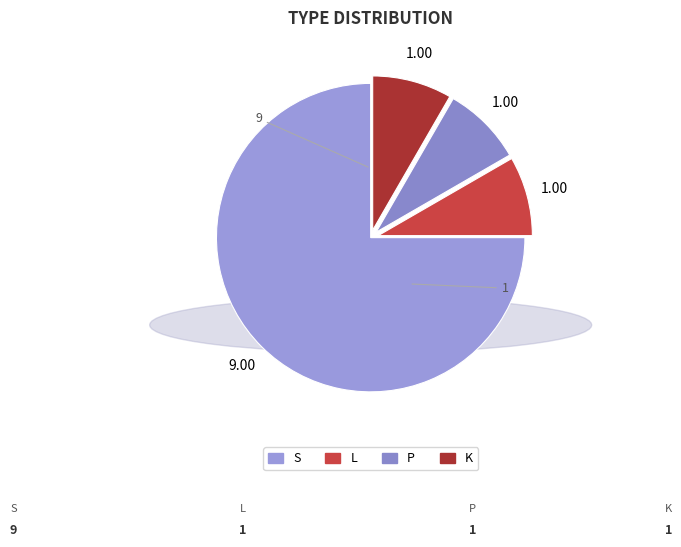

Which slice is the largest?

S